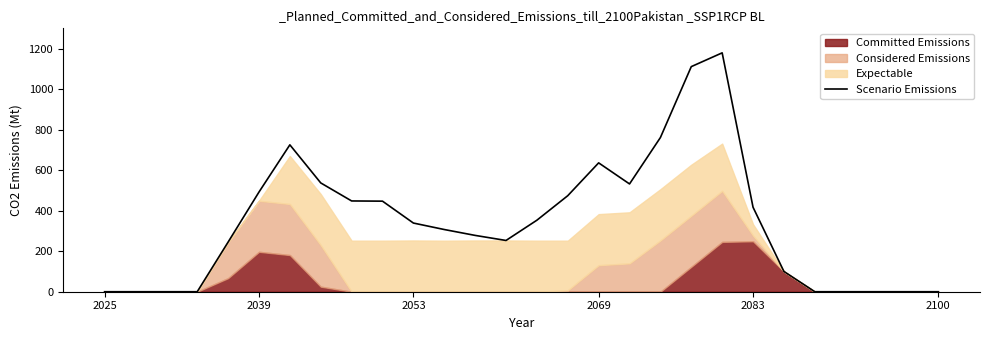

How many lines are shown in the chart?

1